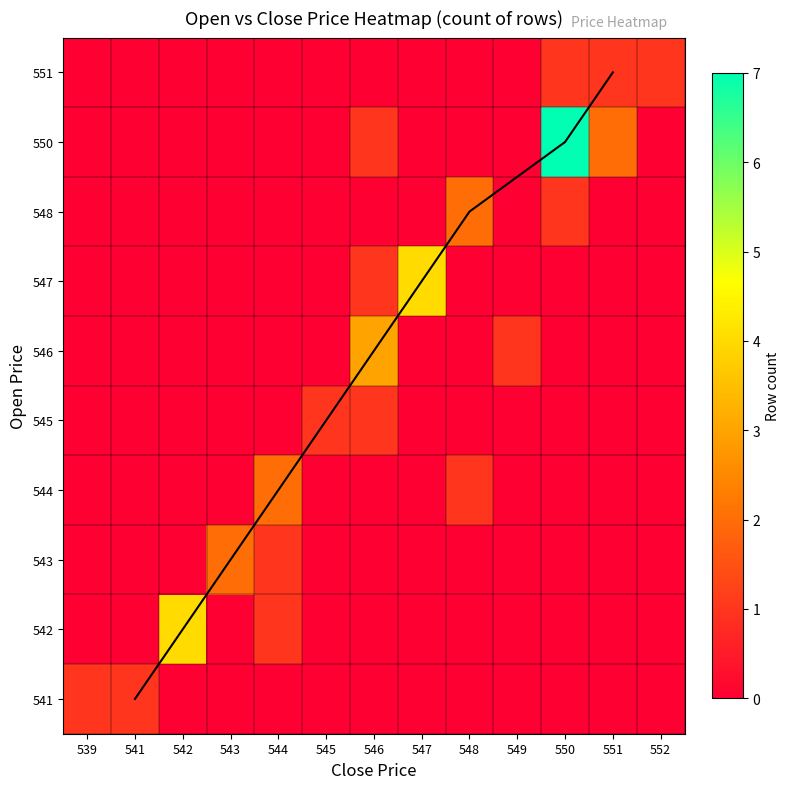

Reading right to left, extract all data points from this chart.

row_0: 552=0	551=0	550=0	549=0	548=0	547=0	546=0	545=0	544=0	543=0	542=0	541=1	539=1
row_1: 552=0	551=0	550=0	549=0	548=0	547=0	546=0	545=0	544=1	543=0	542=4	541=0	539=0
row_2: 552=0	551=0	550=0	549=0	548=0	547=0	546=0	545=0	544=1	543=2	542=0	541=0	539=0
row_3: 552=0	551=0	550=0	549=0	548=1	547=0	546=0	545=0	544=2	543=0	542=0	541=0	539=0
row_4: 552=0	551=0	550=0	549=0	548=0	547=0	546=1	545=1	544=0	543=0	542=0	541=0	539=0
row_5: 552=0	551=0	550=0	549=1	548=0	547=0	546=3	545=0	544=0	543=0	542=0	541=0	539=0
row_6: 552=0	551=0	550=0	549=0	548=0	547=4	546=1	545=0	544=0	543=0	542=0	541=0	539=0
row_7: 552=0	551=0	550=1	549=0	548=2	547=0	546=0	545=0	544=0	543=0	542=0	541=0	539=0
row_8: 552=0	551=2	550=7	549=0	548=0	547=0	546=1	545=0	544=0	543=0	542=0	541=0	539=0
row_9: 552=1	551=1	550=1	549=0	548=0	547=0	546=0	545=0	544=0	543=0	542=0	541=0	539=0